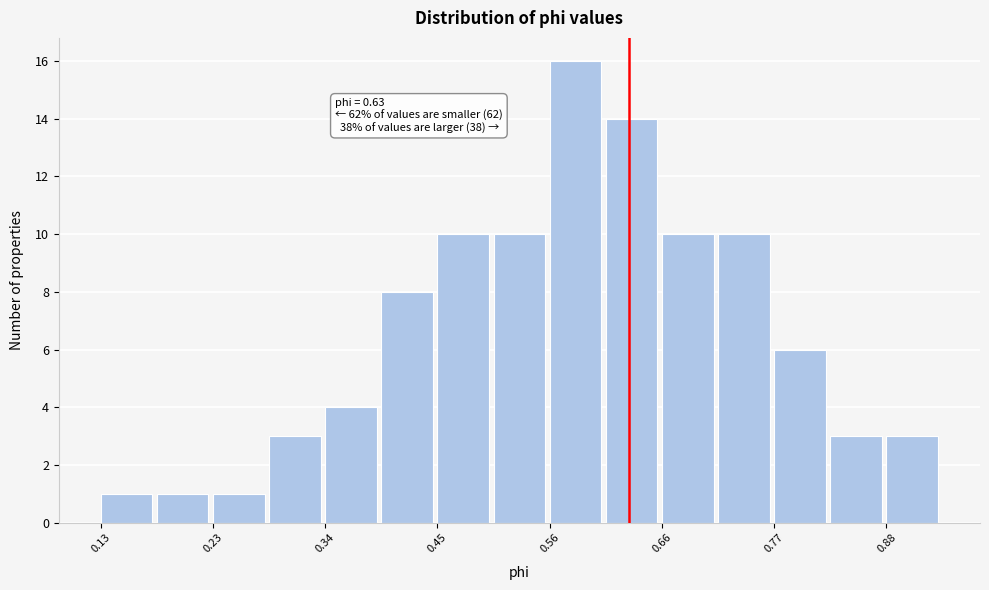

Around what value on the x-axis is the tallest bar? Give the approximate position of its centre, as read against the axis.

0.58